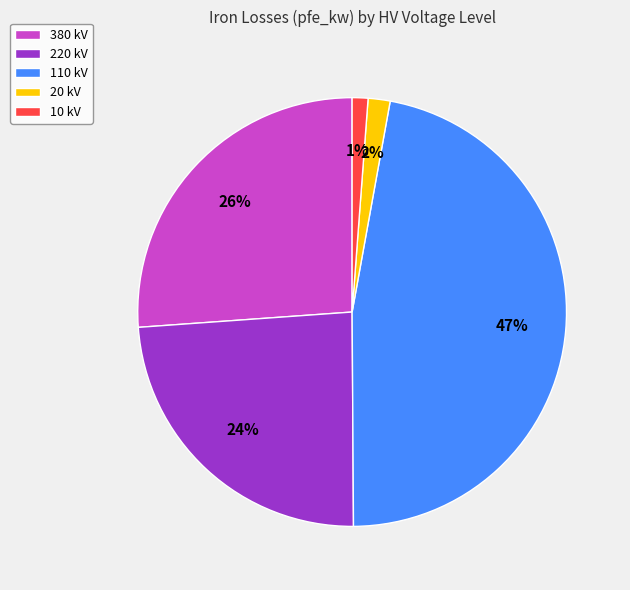

Combined, do 20 kV and 110 kV account for over 50%?

No